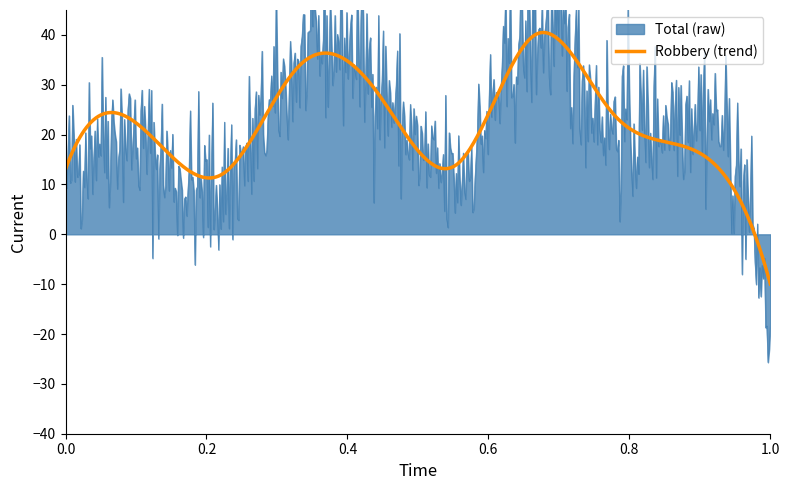

Does the chart have visible grid lines?

No